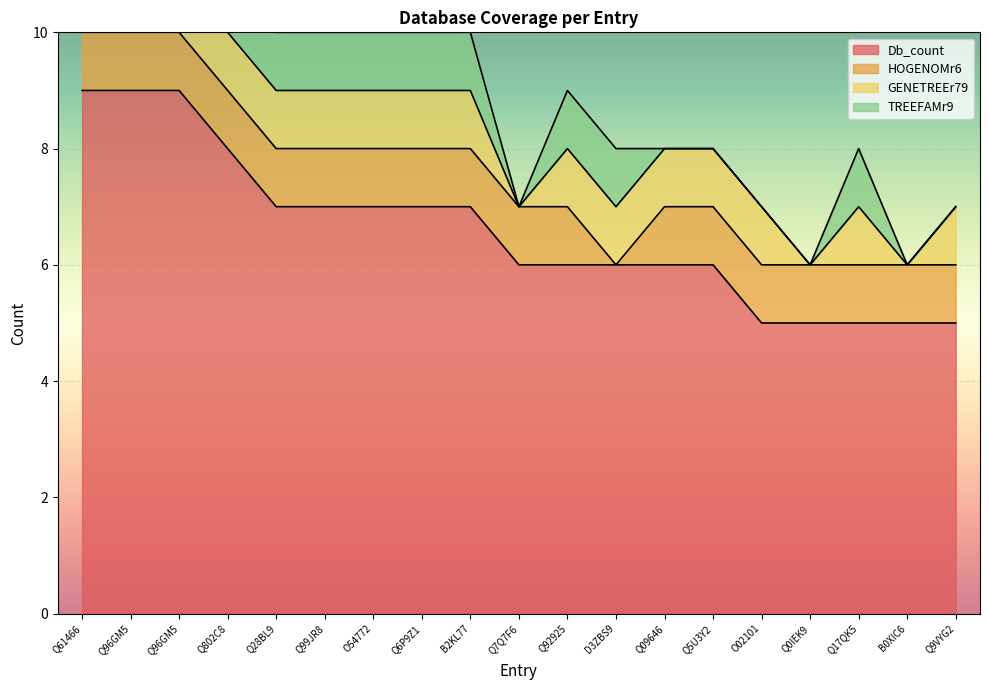

Count the number of categories in the chart.

19